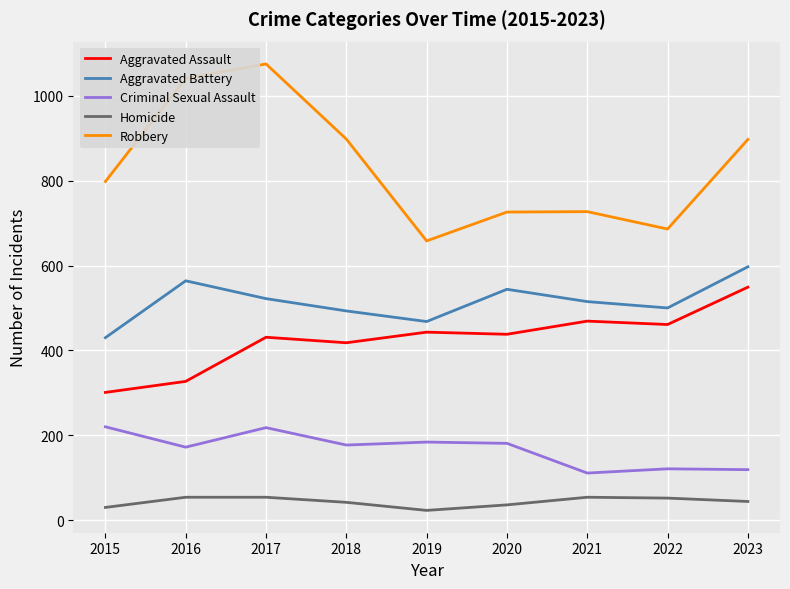

Rank the series by their maximum value, from lowest to highest.

Homicide, Criminal Sexual Assault, Aggravated Assault, Aggravated Battery, Robbery